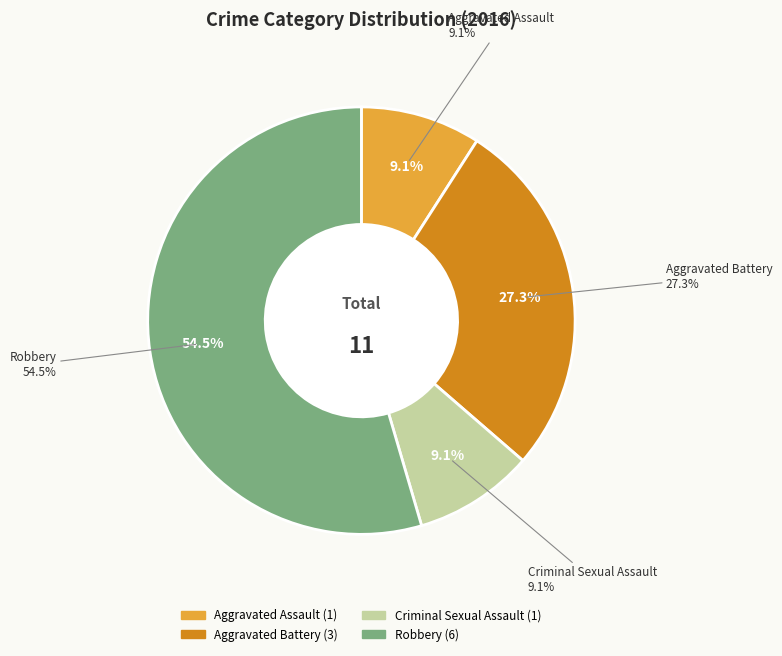

To the nearest percent, what is the difference between the largest and smallest slice percentages?

45%